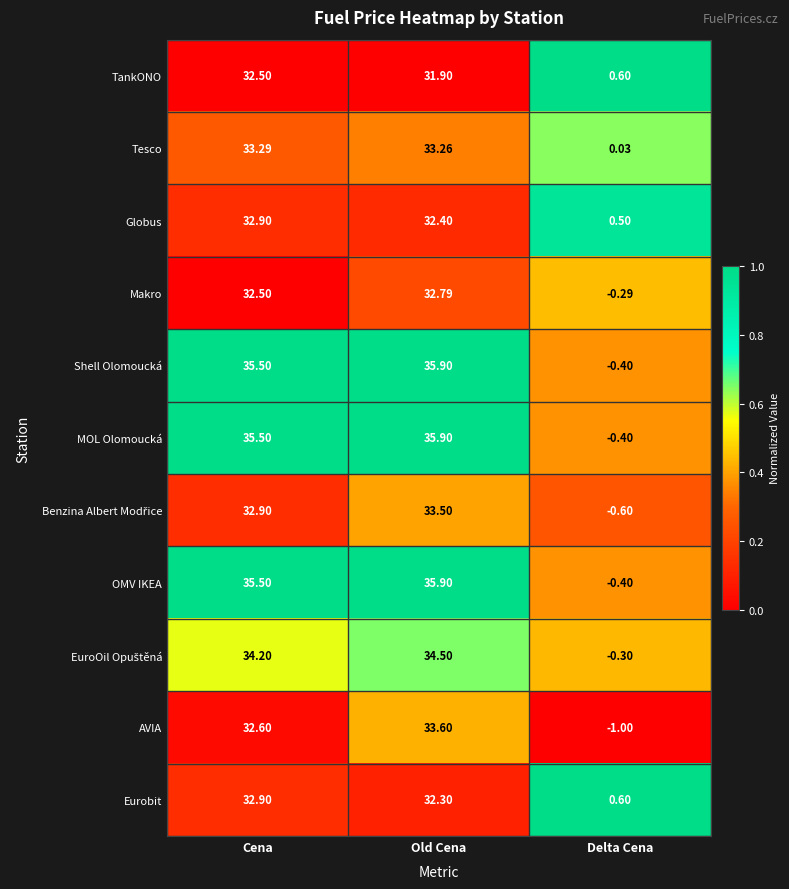

Rank the categories by MOL Olomoucká value from highest to lowest.

Old Cena, Cena, Delta Cena